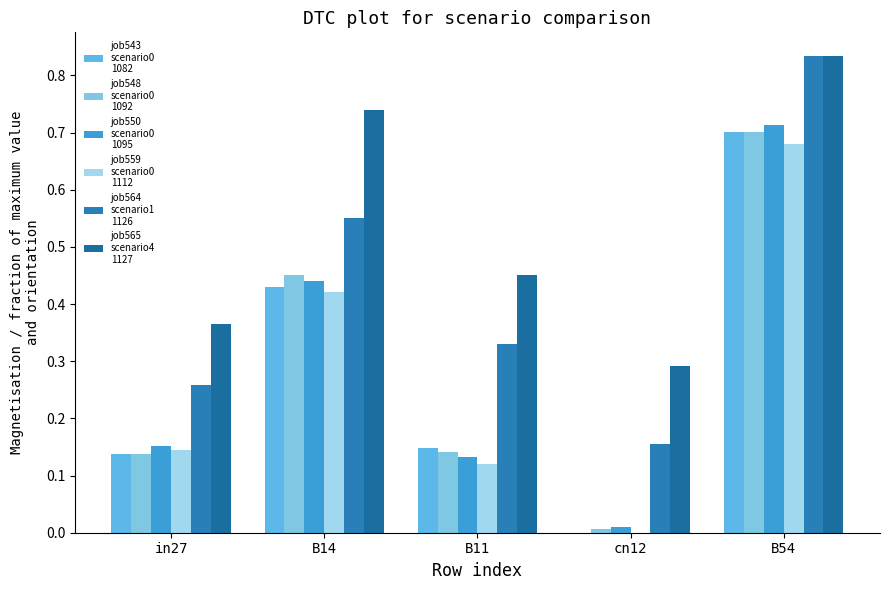

How many distinct data groups are displayed?

6